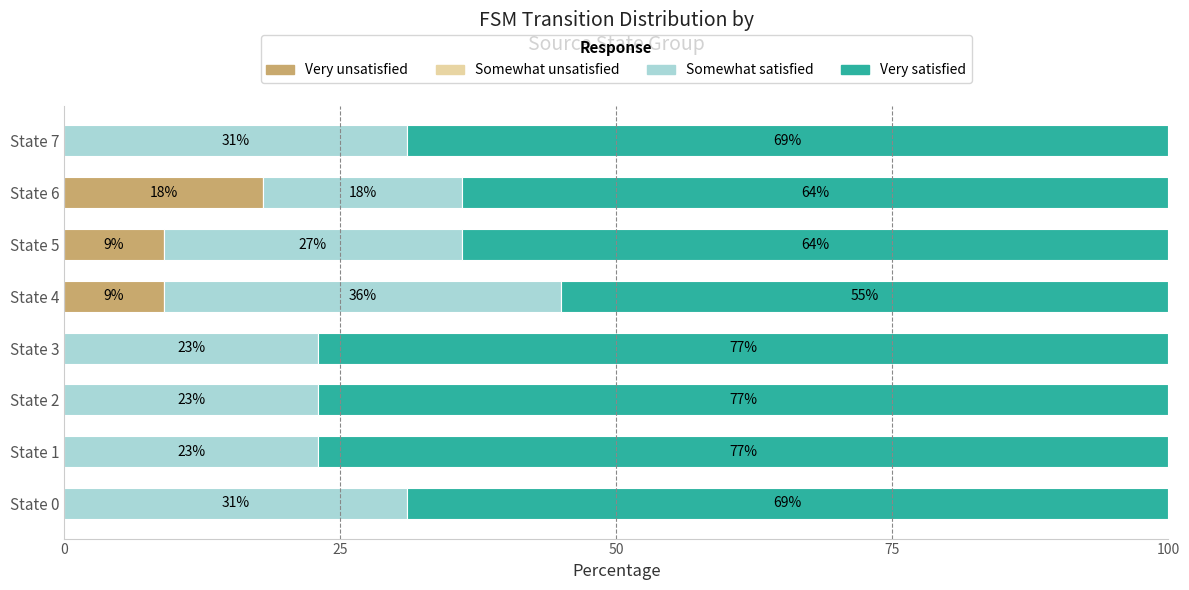

How many Very unsatisfied values are between 0 and 9?

7